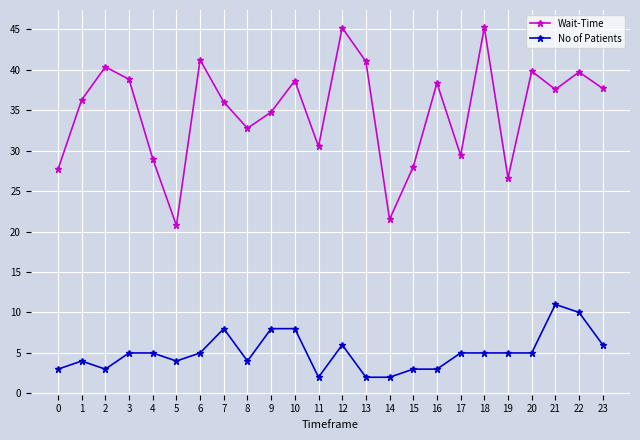

What is the value of the No of Patients point at the 19th from the left?

5.0